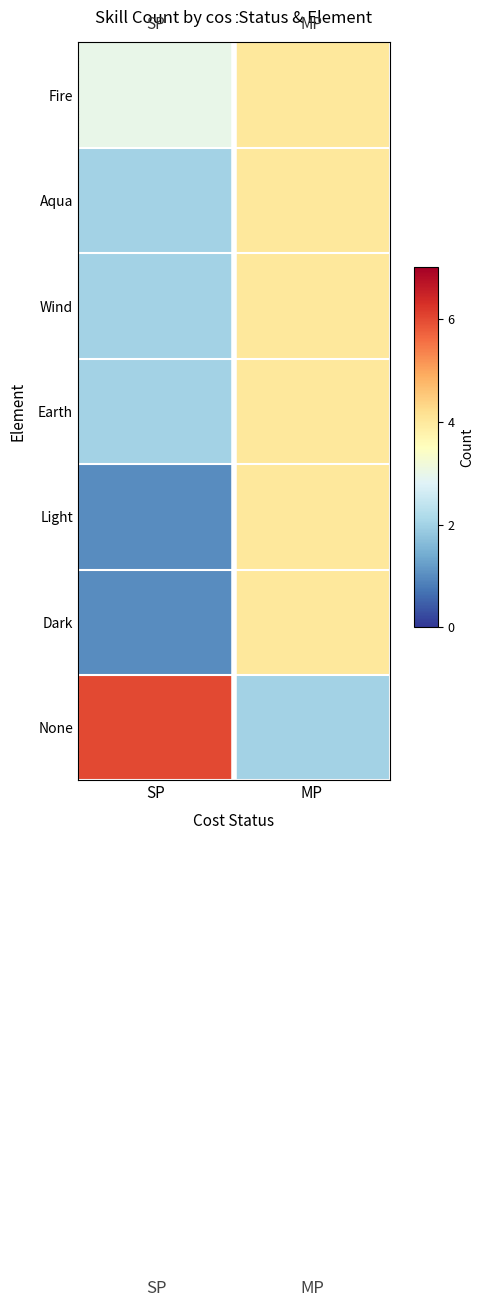

What is the greatest value displayed?

6